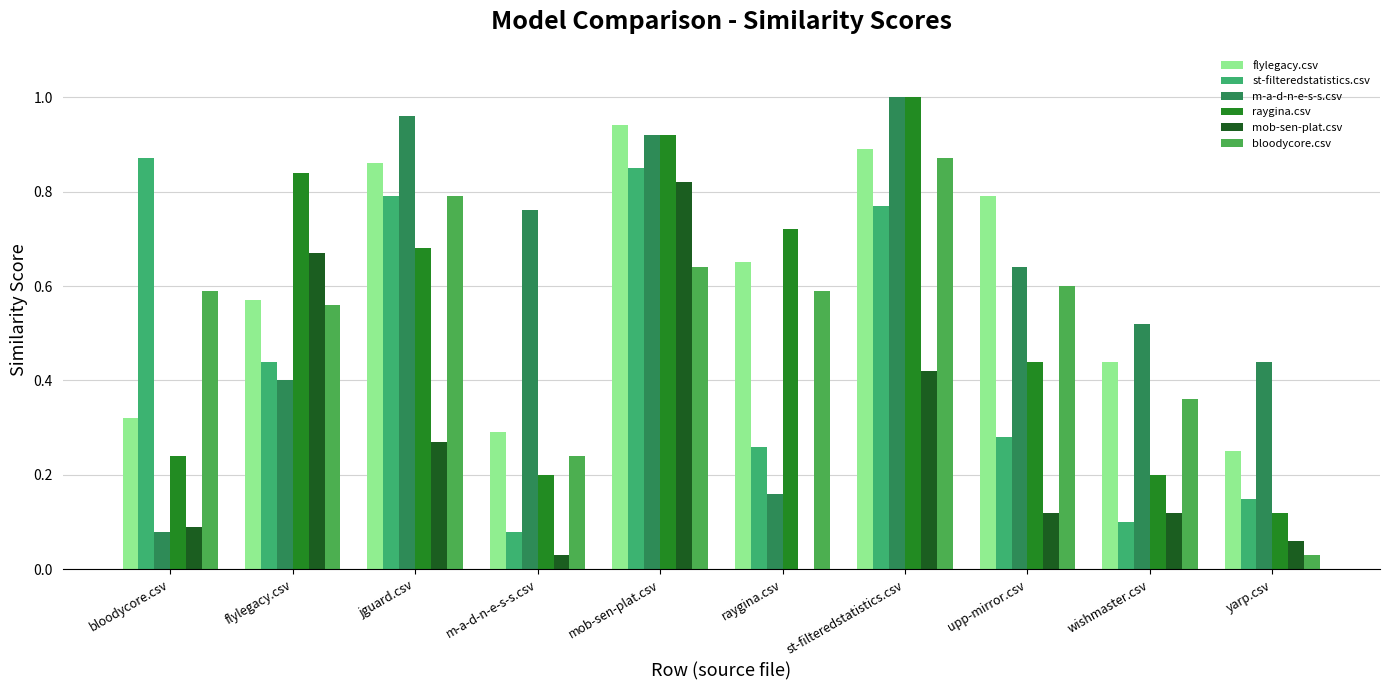

True or false: mob-sen-plat.csv has a value of 0.7 at st-filteredstatistics.csv.

False